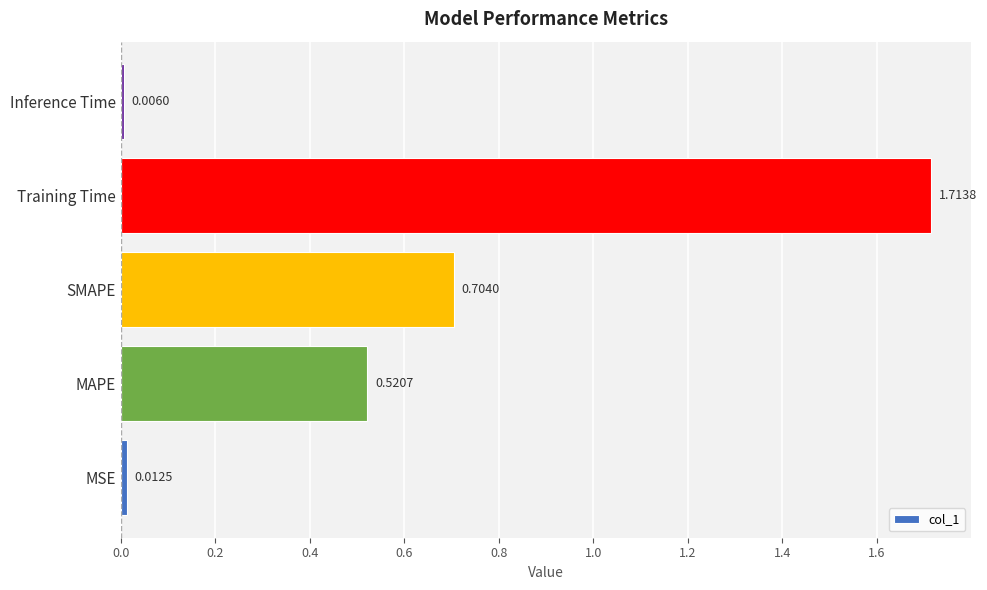

At which label is the value closest to 0?

Inference Time